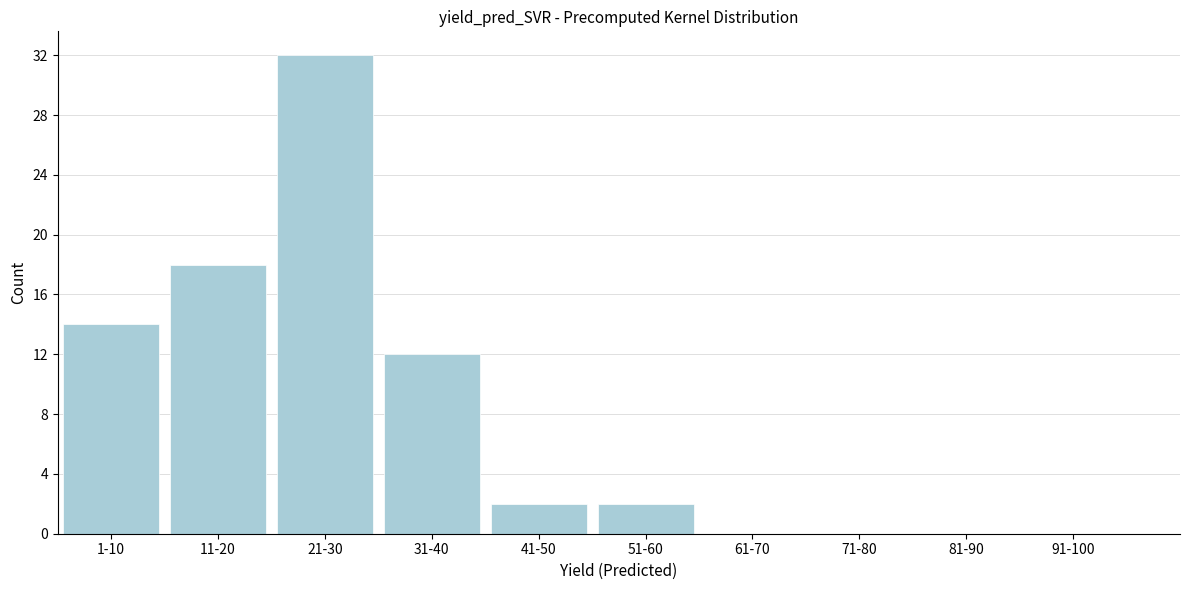

Reading right to left, extract all data points from this chart.

91-100=0	81-90=0	71-80=0	61-70=0	51-60=2	41-50=2	31-40=12	21-30=32	11-20=18	1-10=14